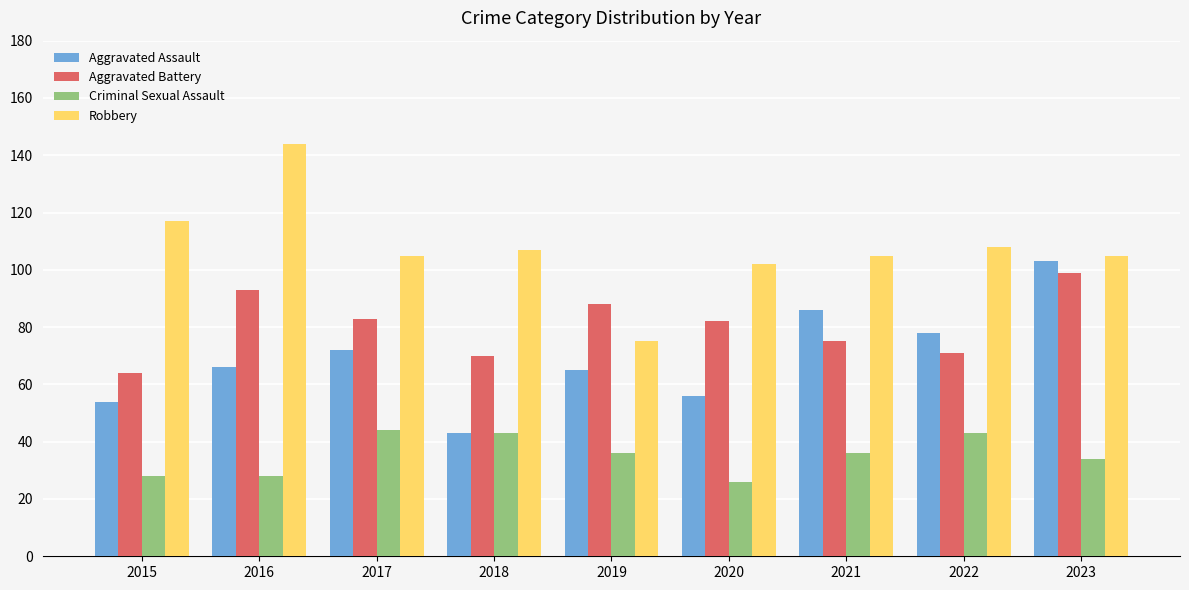

What are all the series names shown in the legend?

Aggravated Assault, Aggravated Battery, Criminal Sexual Assault, Robbery